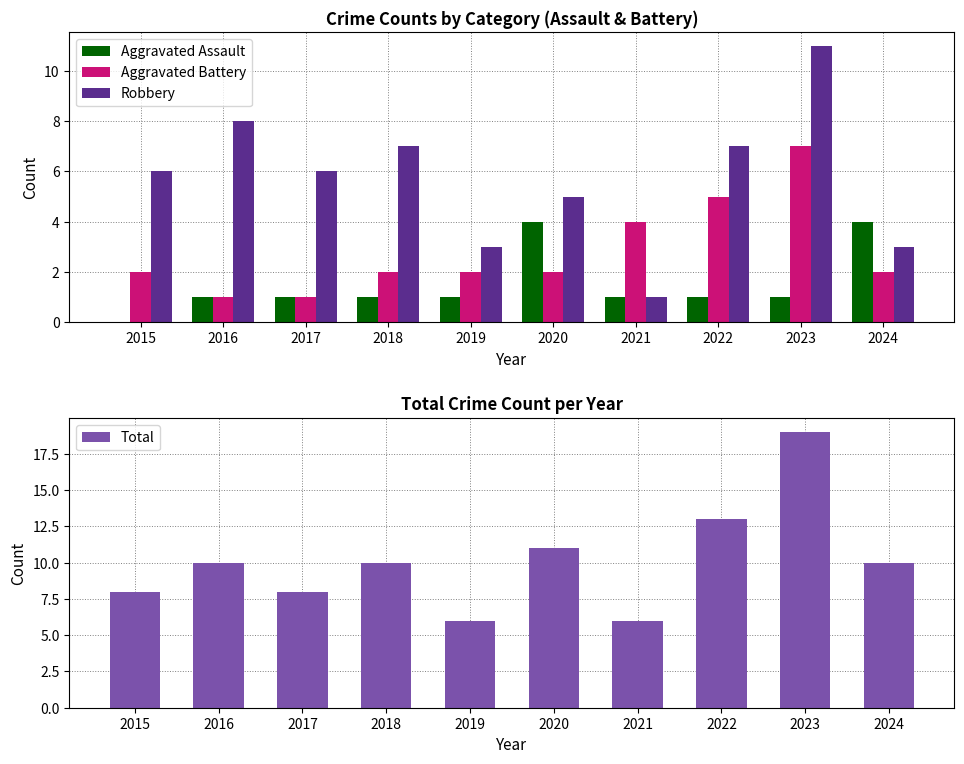

What is the greatest value displayed?

19